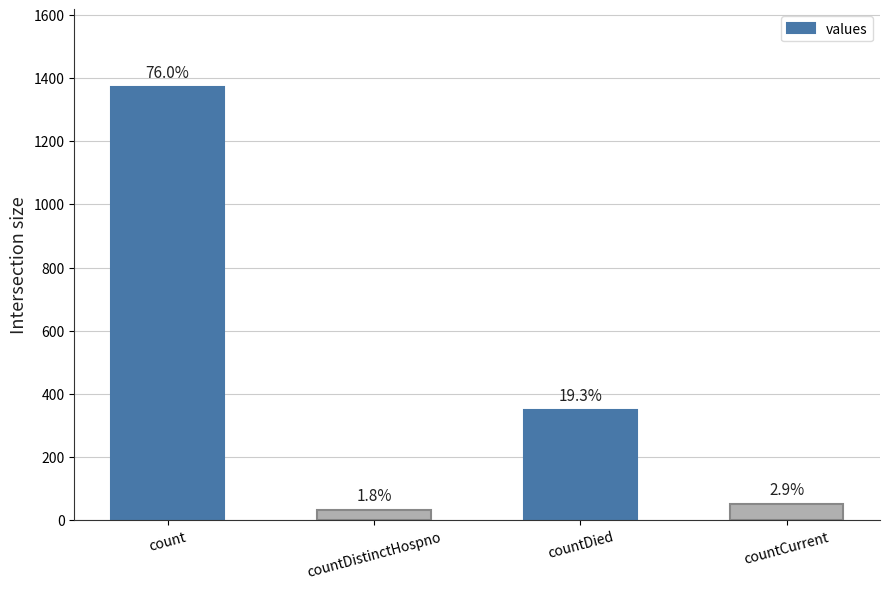

How many bars are there in total?

4